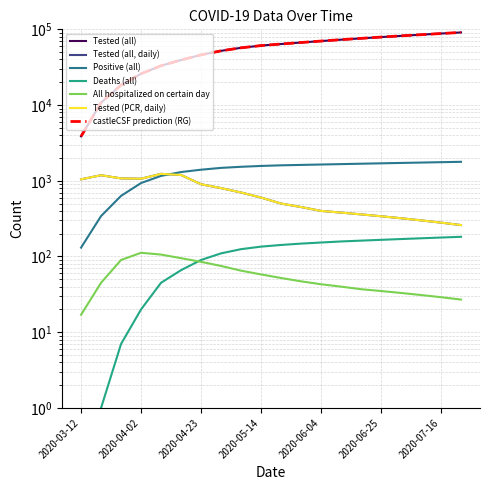

The Tested (all, daily) series shows 320 at 2020-07-02. True or false?

True